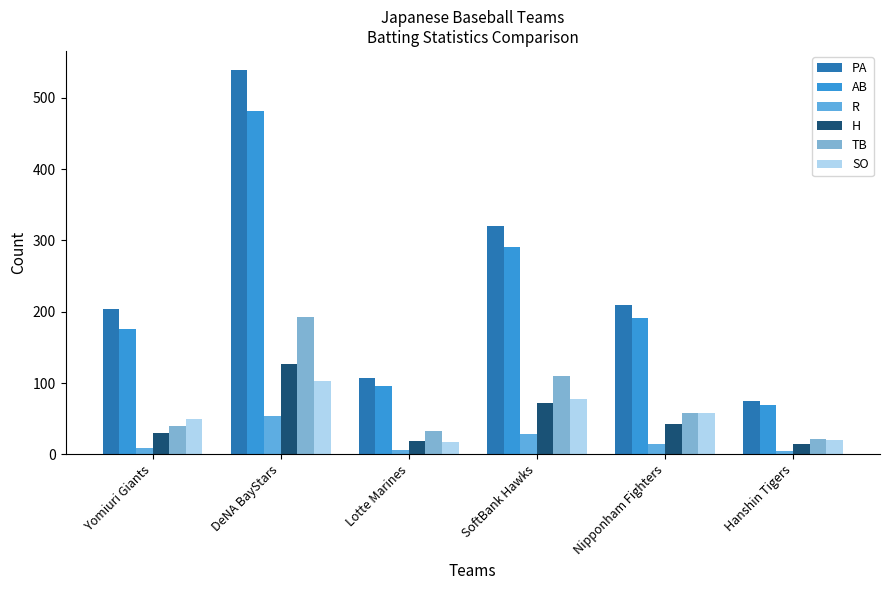

What is the maximum value for R?

54